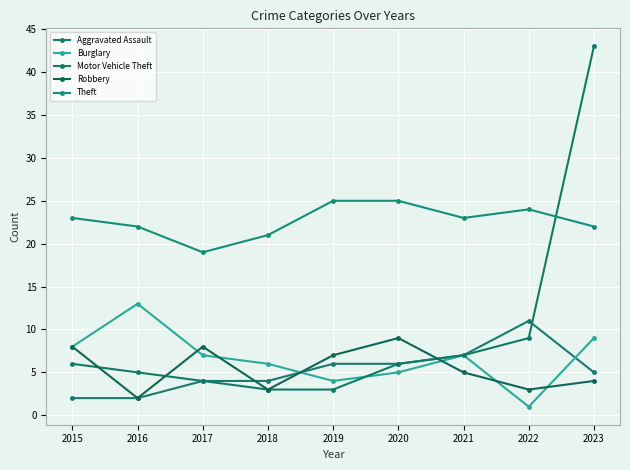

Which series changed the most between 2016 and 2022?

Burglary